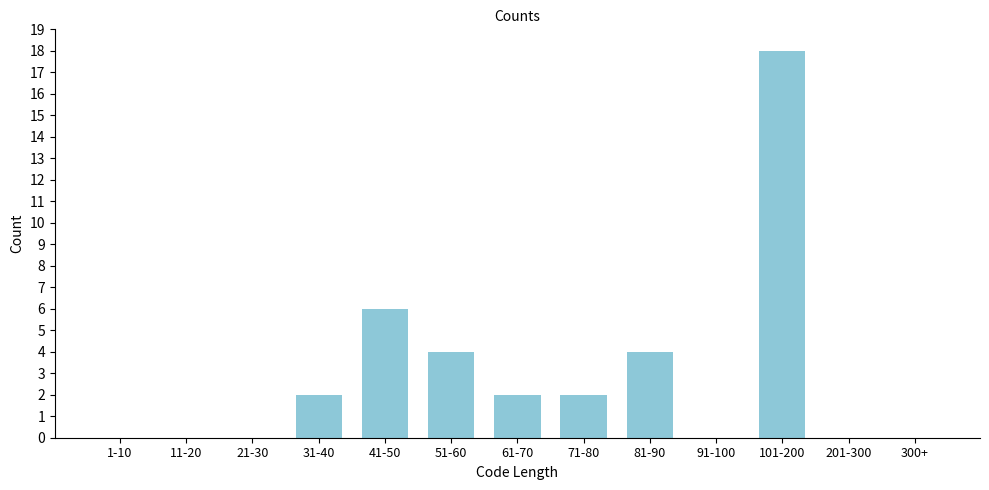

Reading left to right, transcribe all the data shown in this chart.

1-10=0	11-20=0	21-30=0	31-40=2	41-50=6	51-60=4	61-70=2	71-80=2	81-90=4	91-100=0	101-200=18	201-300=0	300+=0